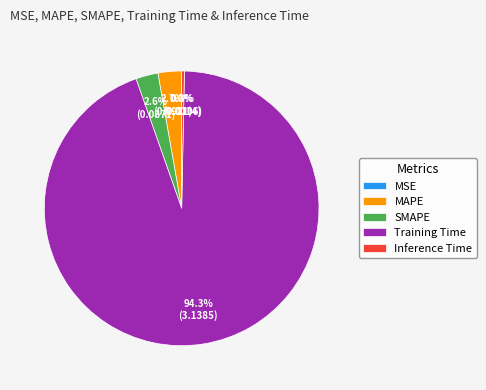

Do Training Time and SMAPE together represent more than half of the pie?

Yes